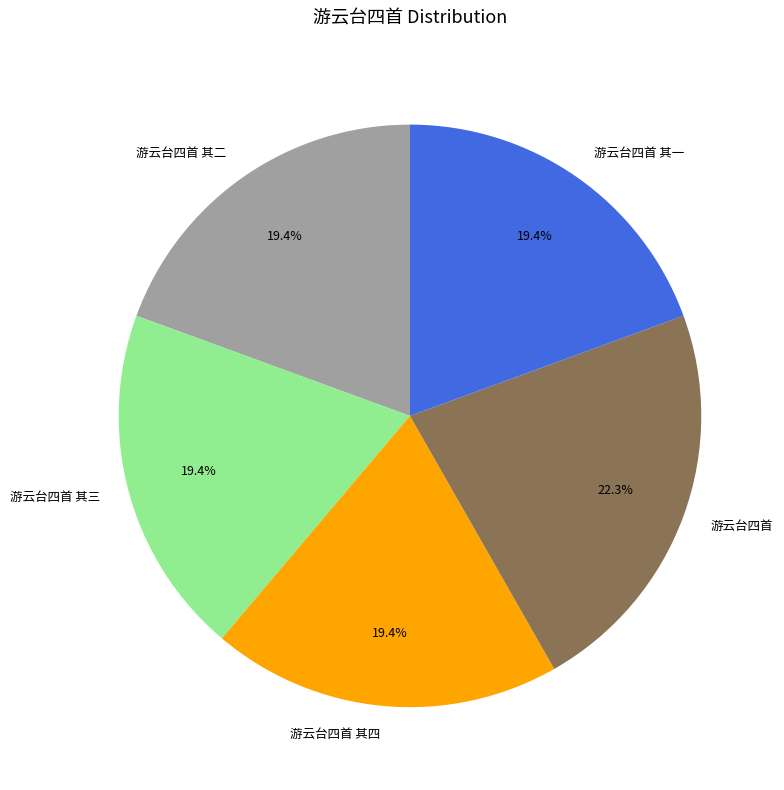

To the nearest percent, what percentage of the pie is 游云台四首?

22%